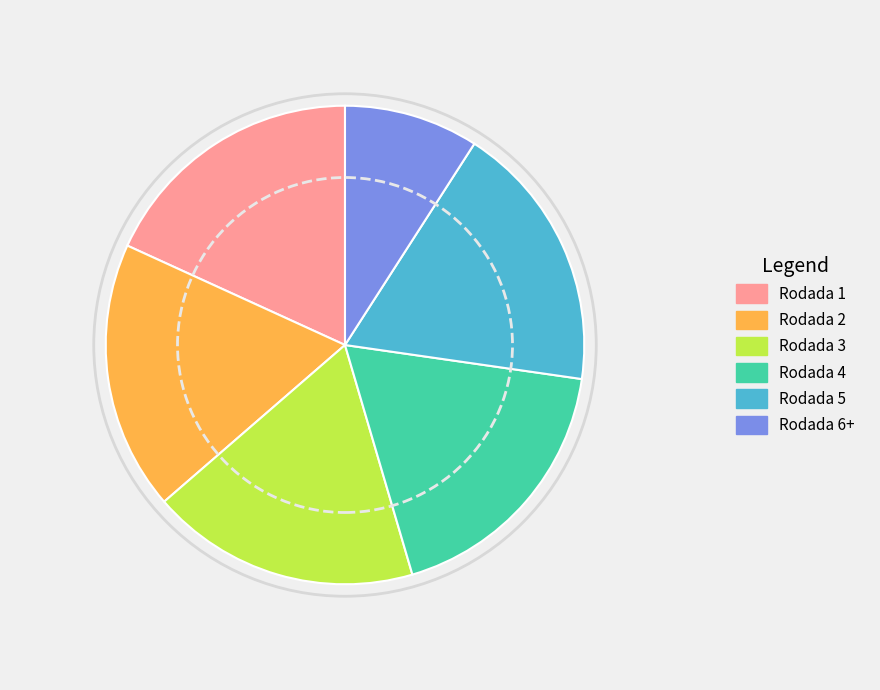

Combined, do Rodada 5 and Rodada 3 account for over 50%?

No